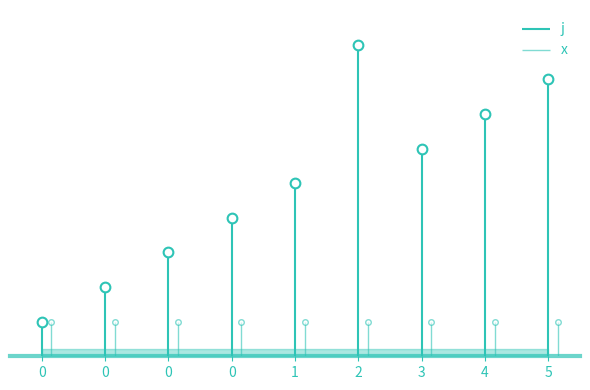

What is the approximate value at 2?

9